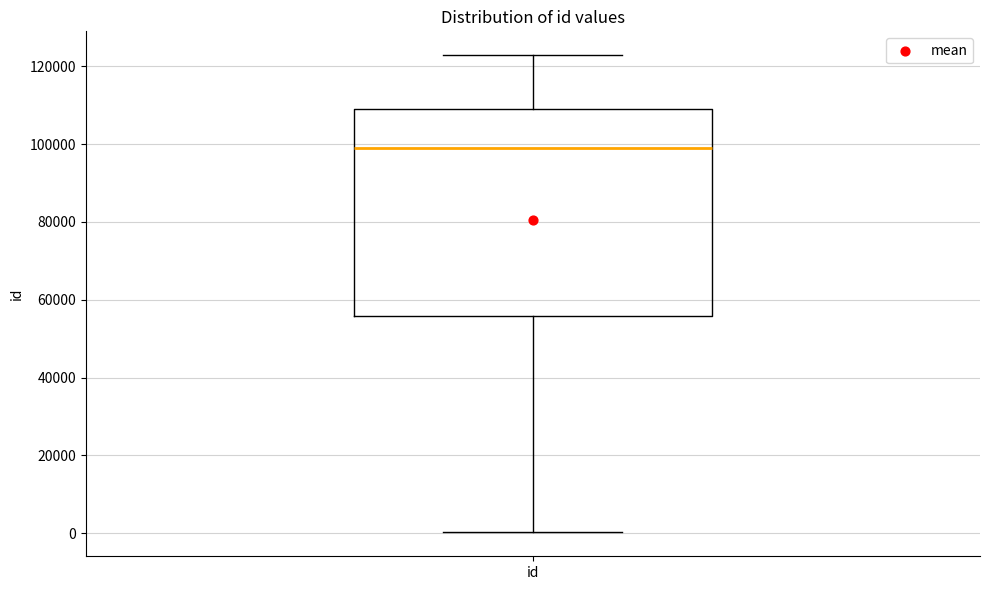

Where is the upper edge of the box for id on the y-axis? The values are not printed on the chart, so give them approximately, as read against the axis.

110000